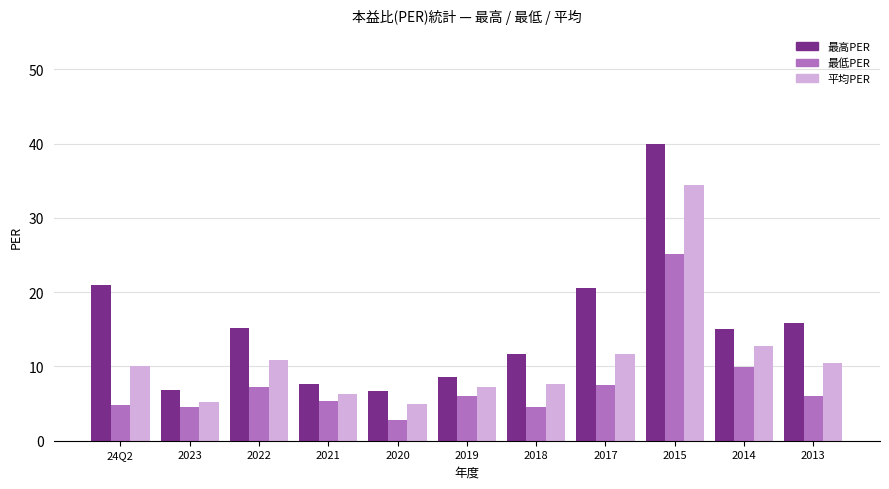

Which category has the lowest value in the 最低PER series?

2020